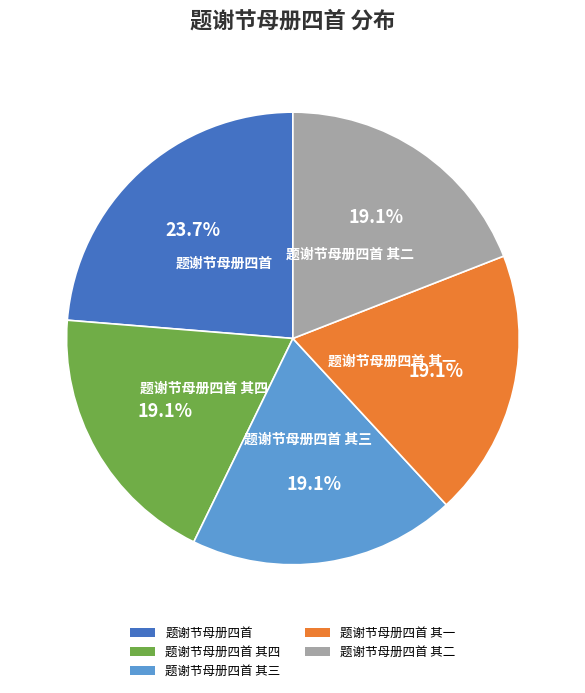

The 题谢节母册四首 slice represents 24% of the pie. True or false?

True